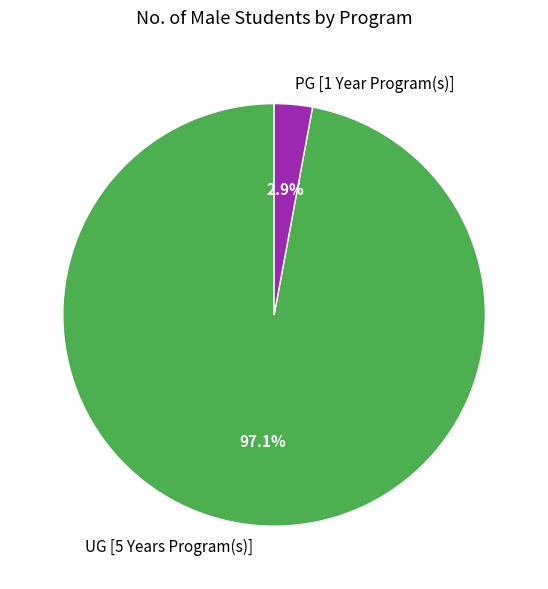

Which category has the biggest portion of the pie?

UG [5 Years Program(s)]